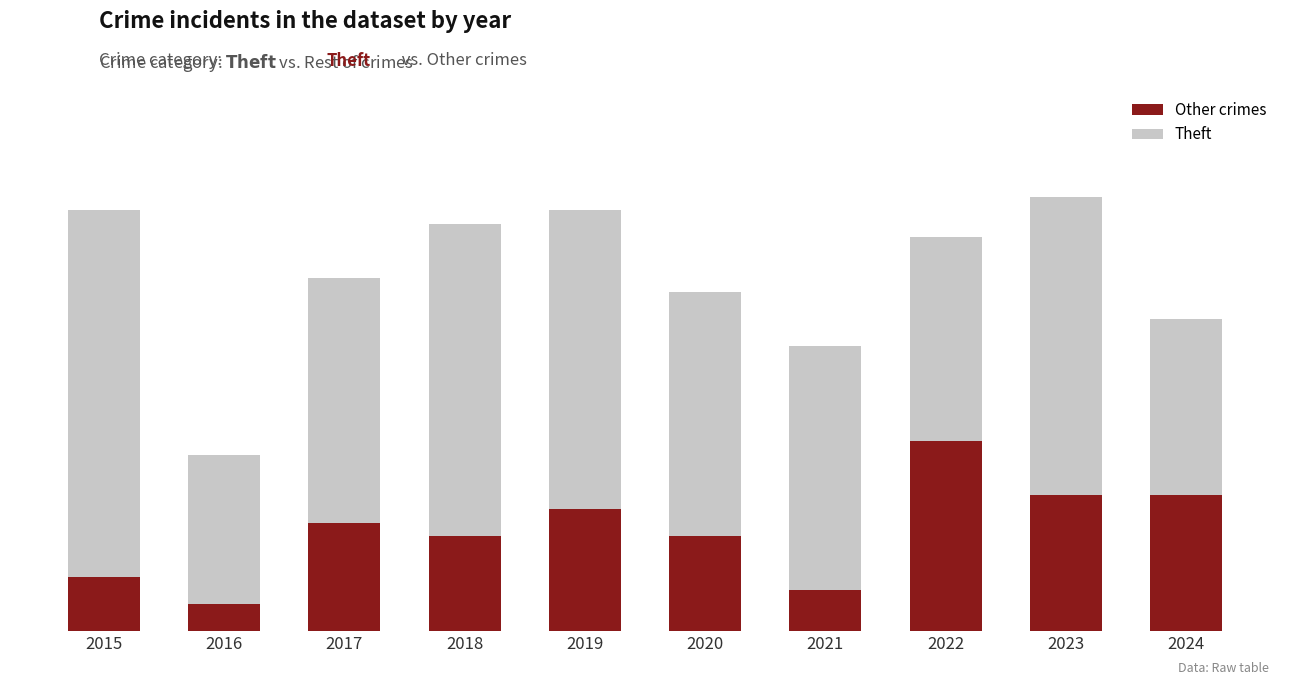

At 2024, list the series in order from largest to smallest.

Theft, Other crimes